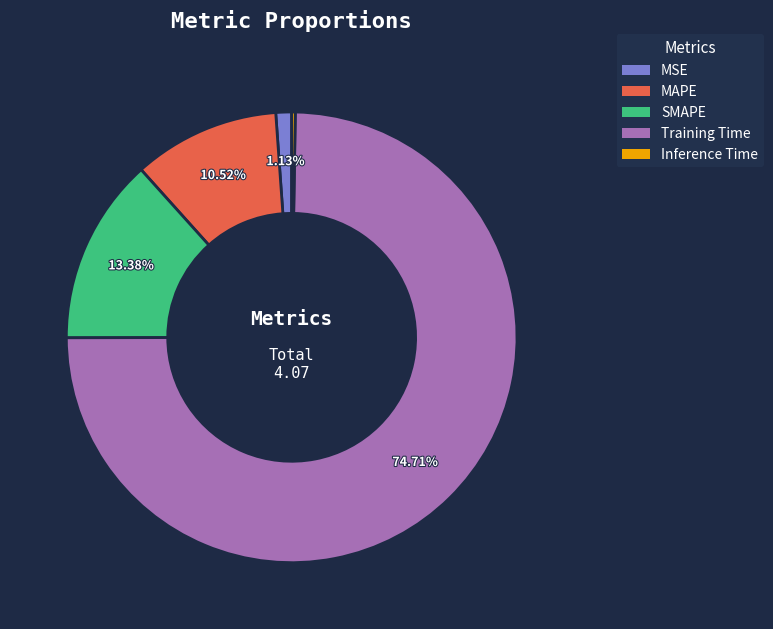

The Training Time slice represents 75% of the pie. True or false?

True